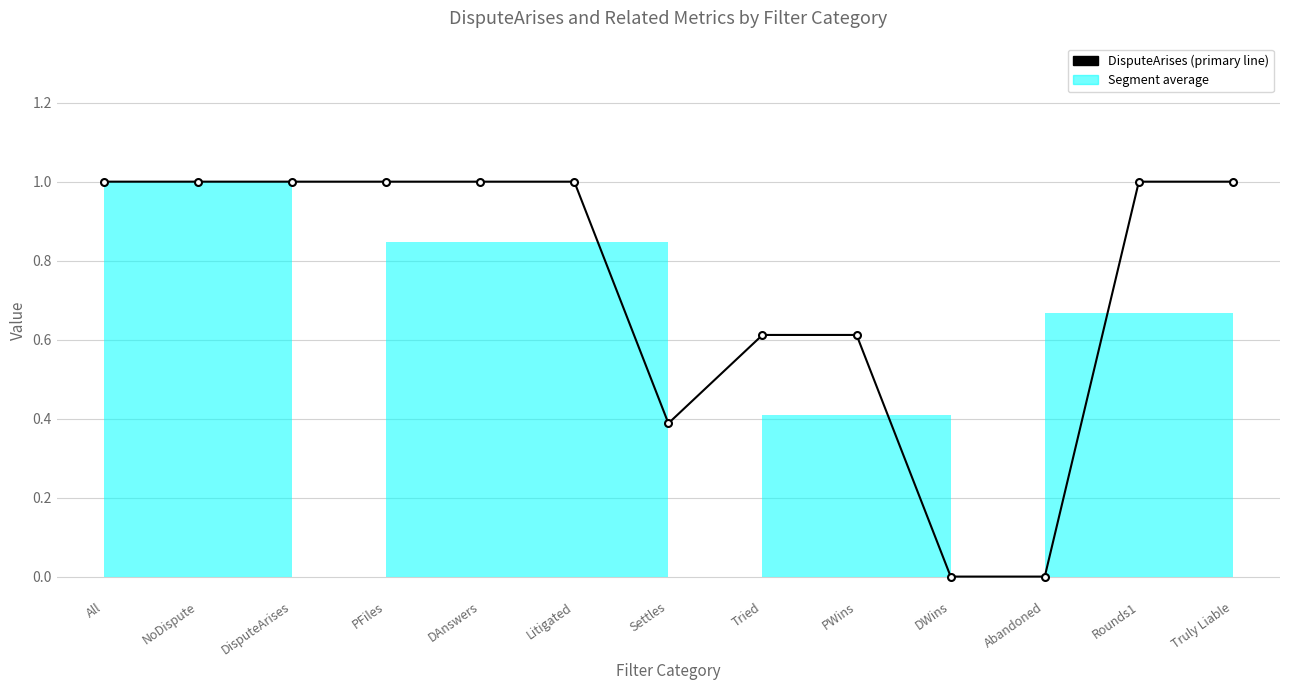

Is it true that the value at All is 1.5?

False